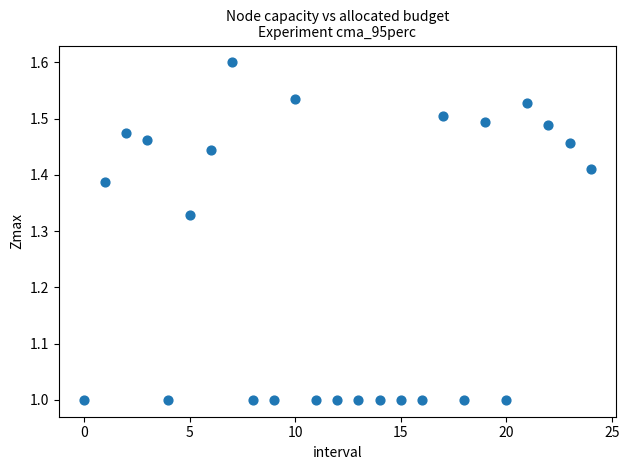

What is the range of Y values (max minus min)?

0.6